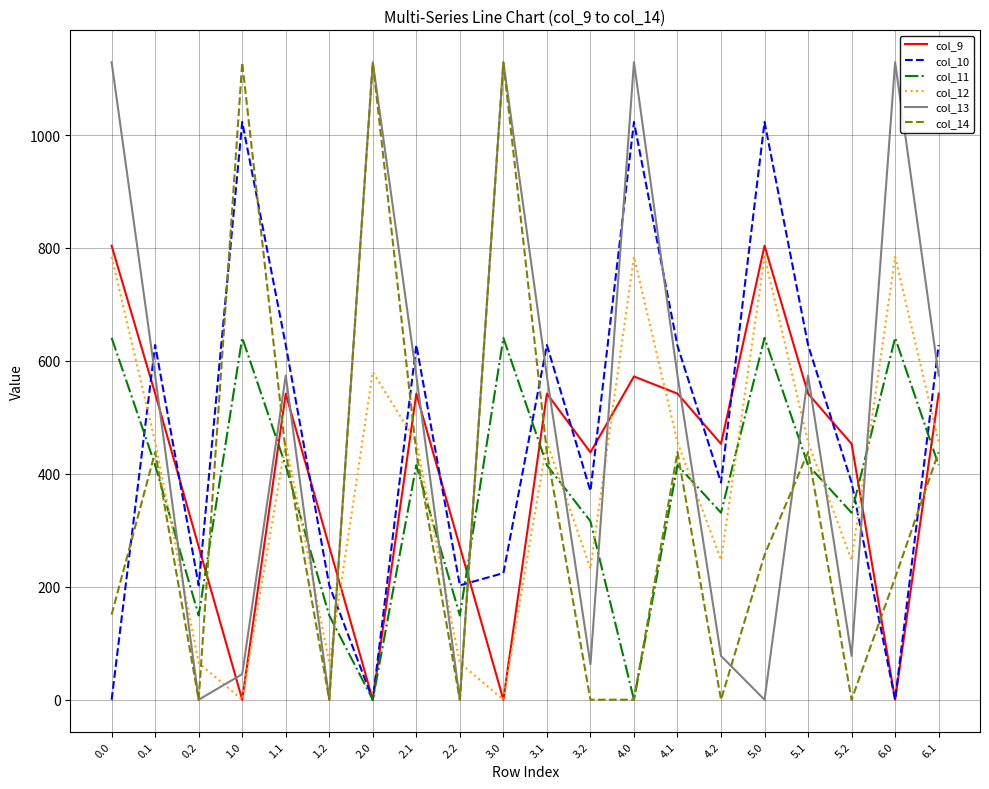

The col_13 series shows 62.6 at 3.2. True or false?

True